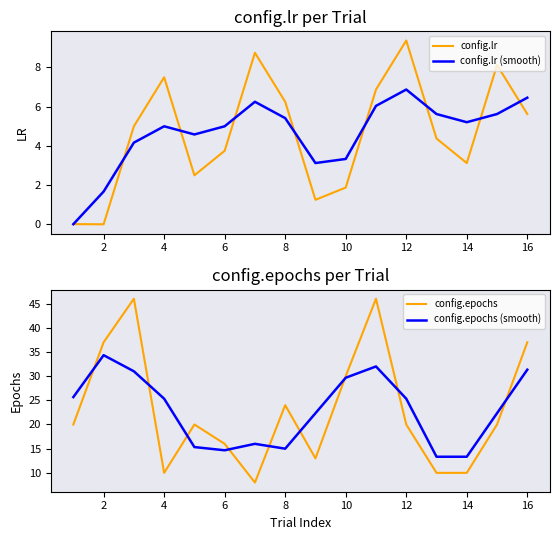

The config.epochs (smooth) series shows 9.3 at 8. True or false?

False